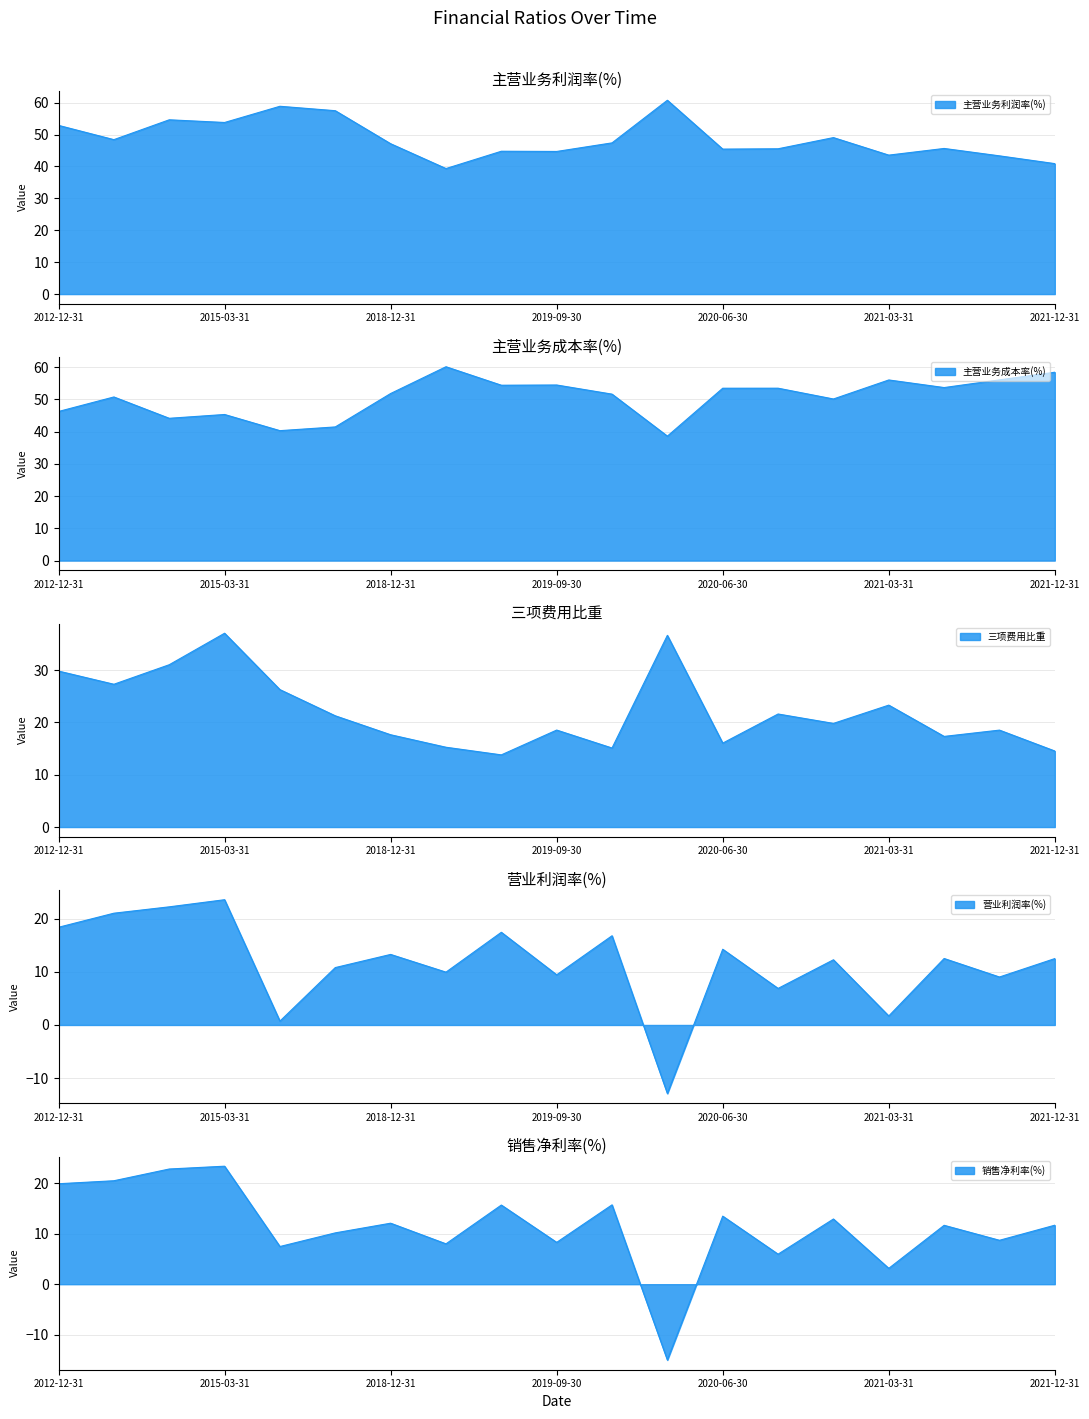

How many times do 三项费用比重 and 营业利润率(%) cross each other?

4